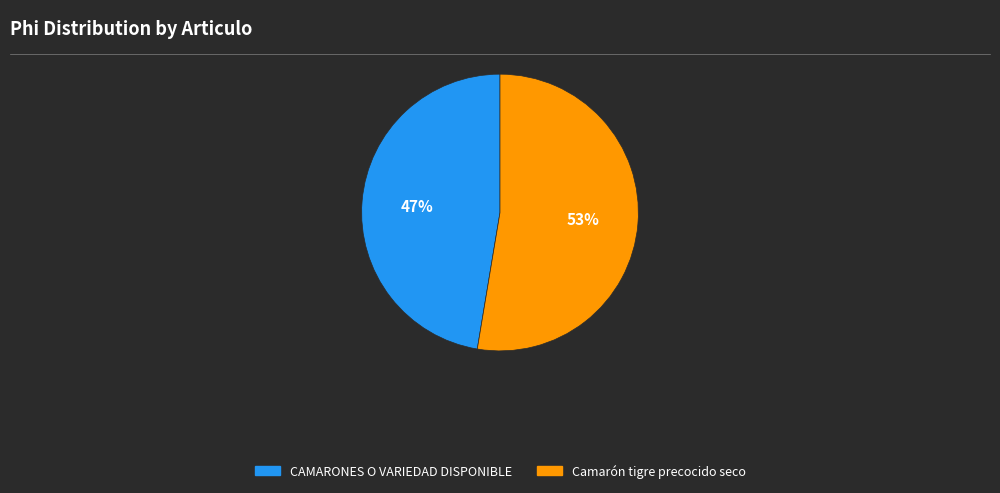

Is the sum of Camarón tigre precocido seco and CAMARONES O VARIEDAD DISPONIBLE greater than half?

Yes